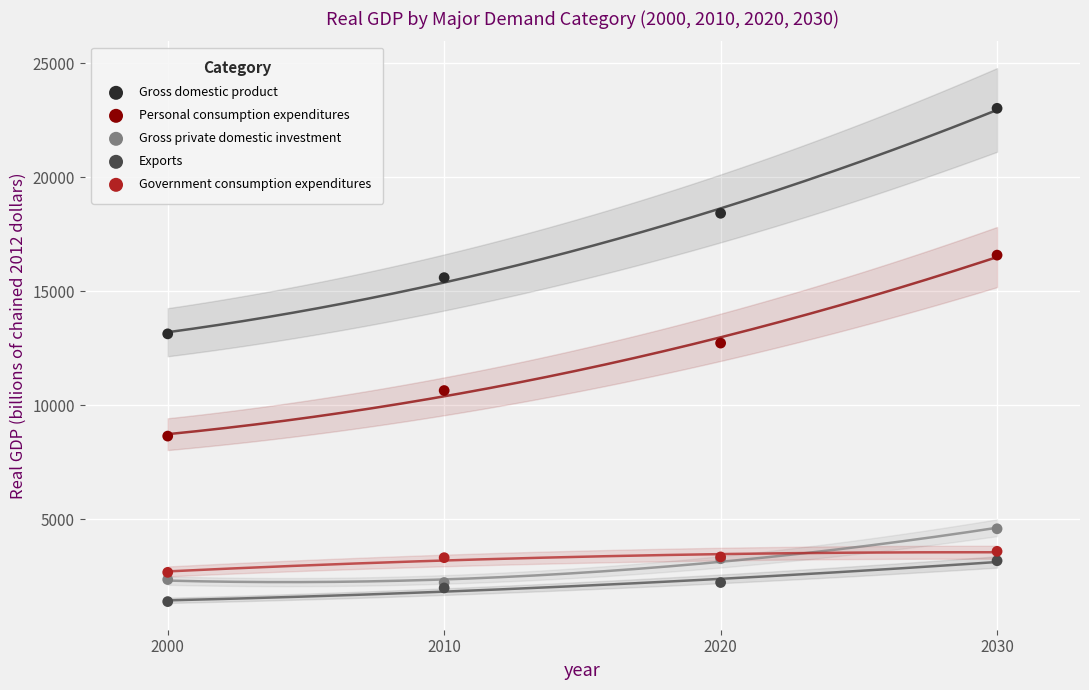

Across all series, what Y value is closest to 12204?

12725.9